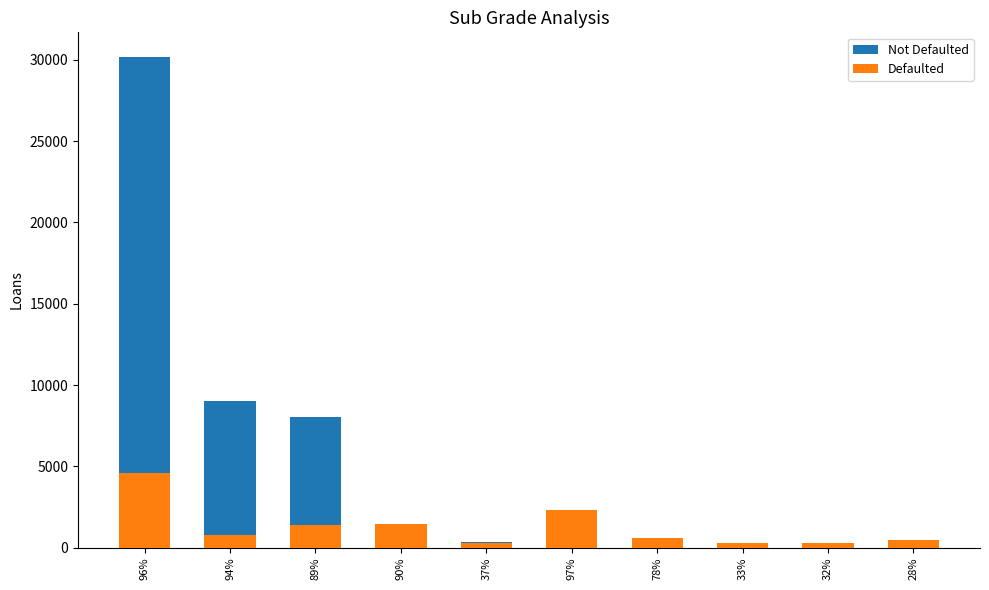

The Defaulted series shows 125.7 at 32%. True or false?

False